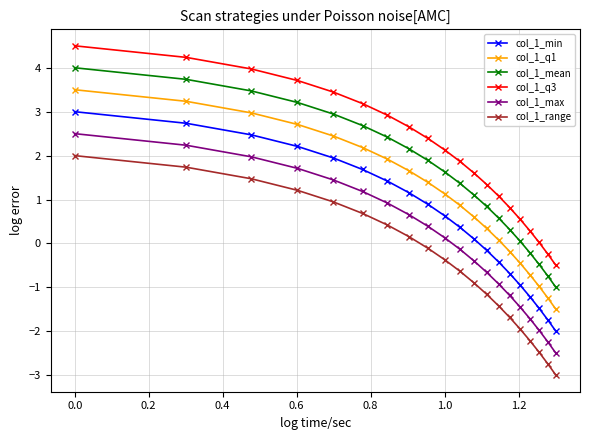

How many values in the col_1_q1 series exceed 1?

10